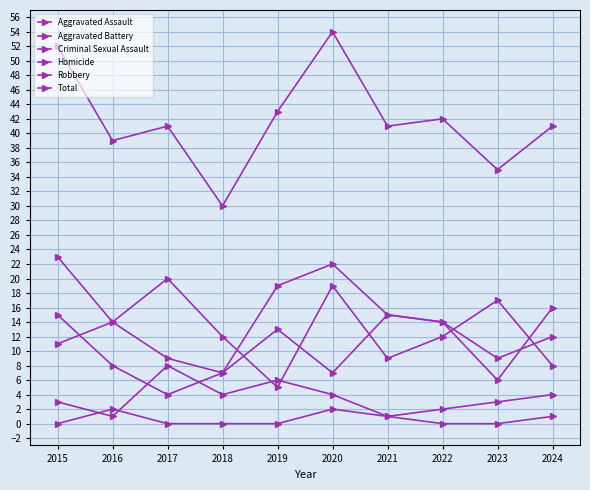

How many categories are shown in the chart?

10